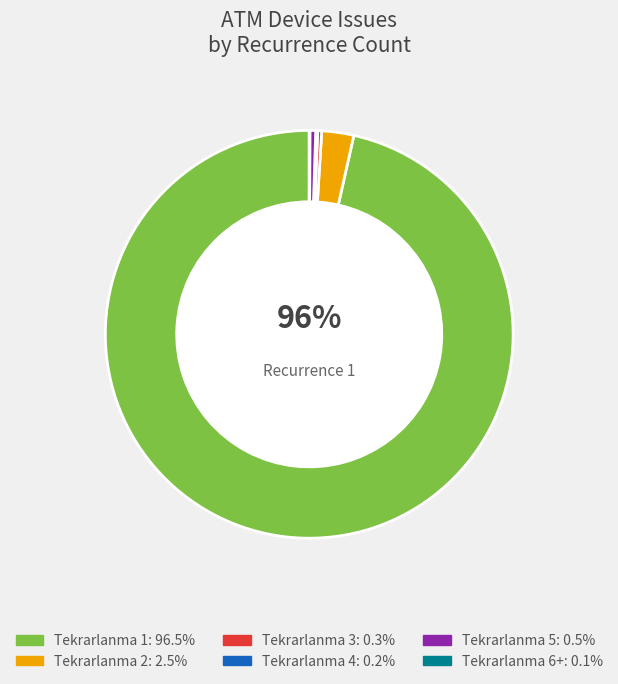

Does 8 account for over 50% of the chart?

No